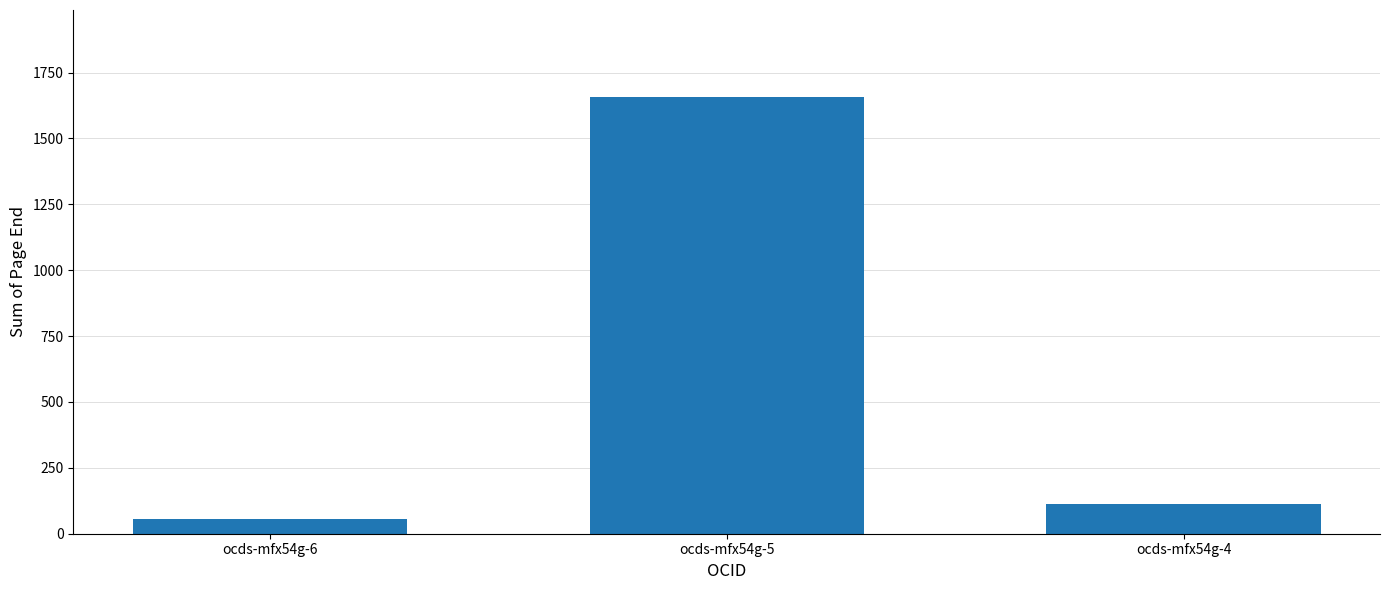

How many data points are less than 113?

1